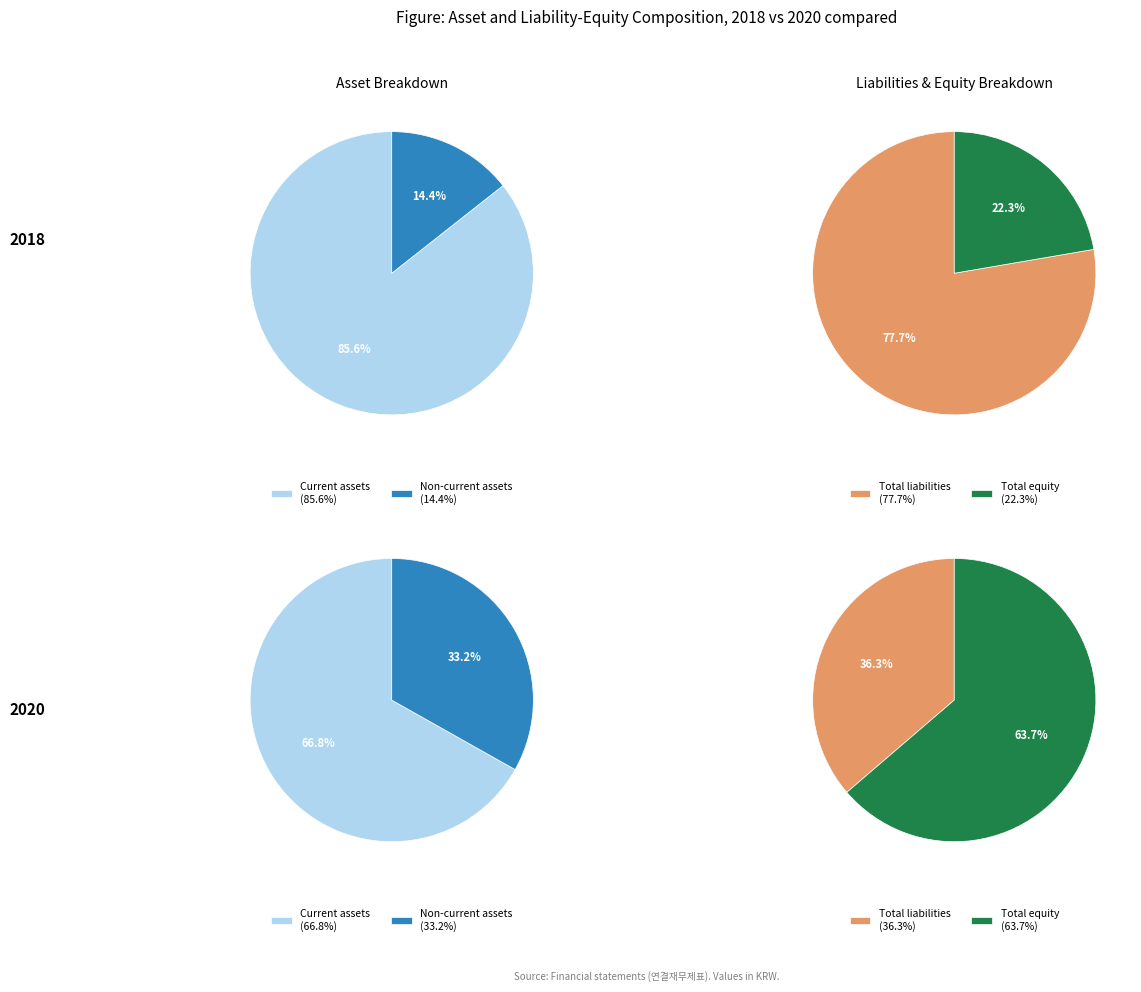

Do 1 and 0 together represent more than half of the pie?

Yes